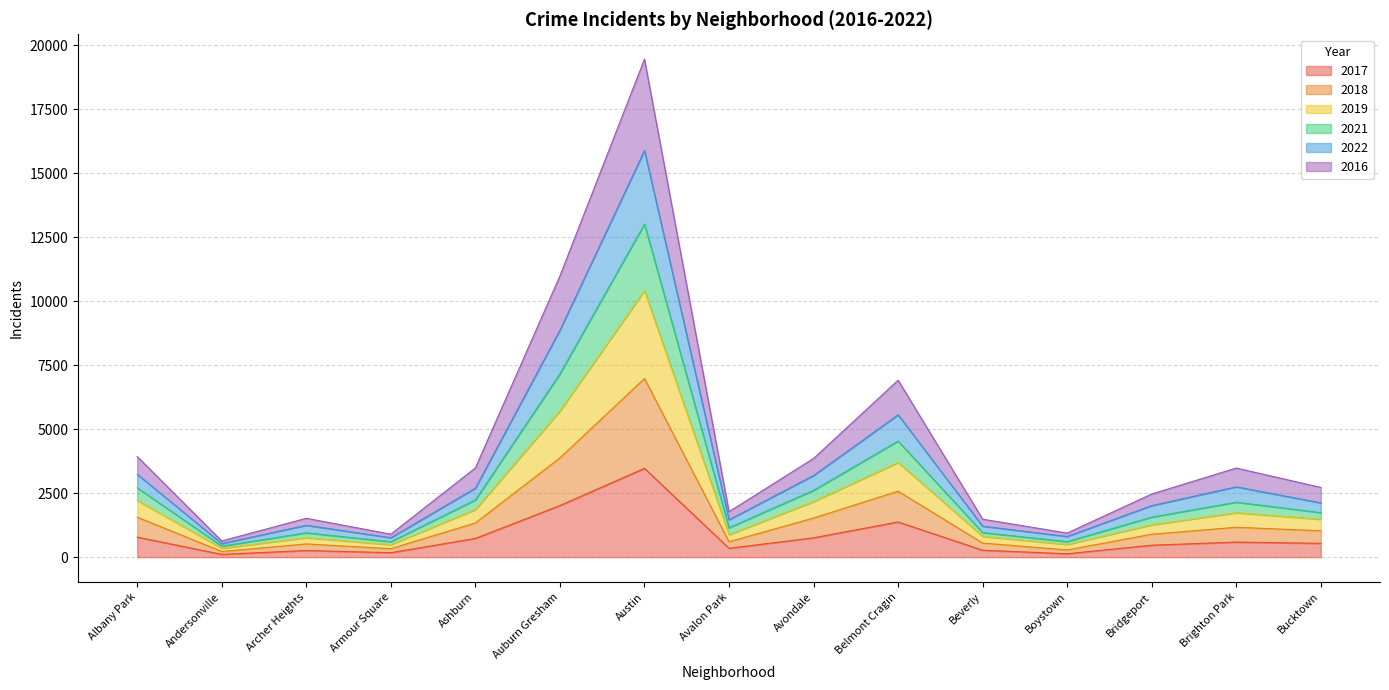

Is it true that 2017 equals 3197 at Auburn Gresham?

False